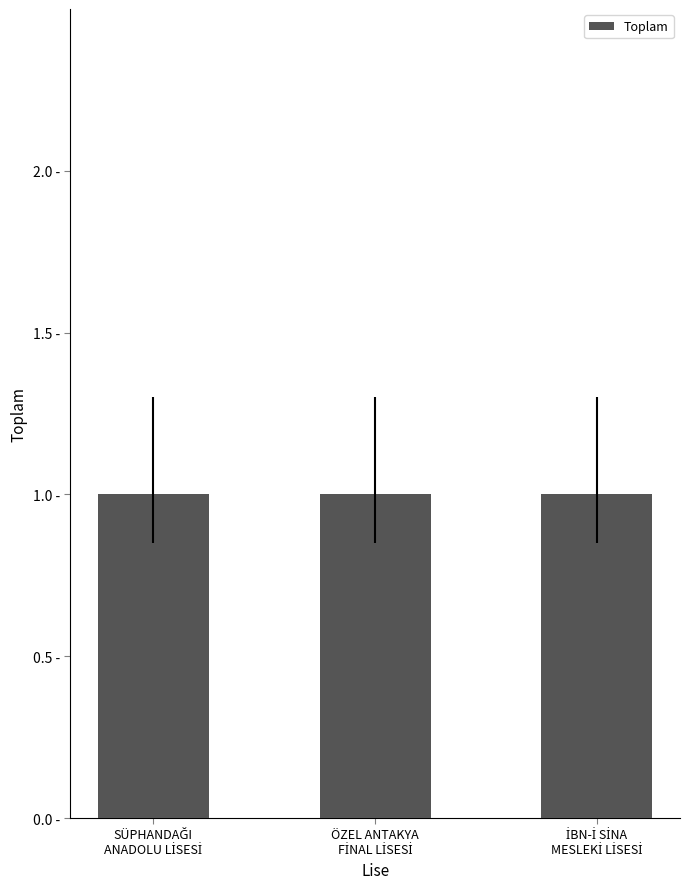

What is the minimum value for Önceki Mezun?

1